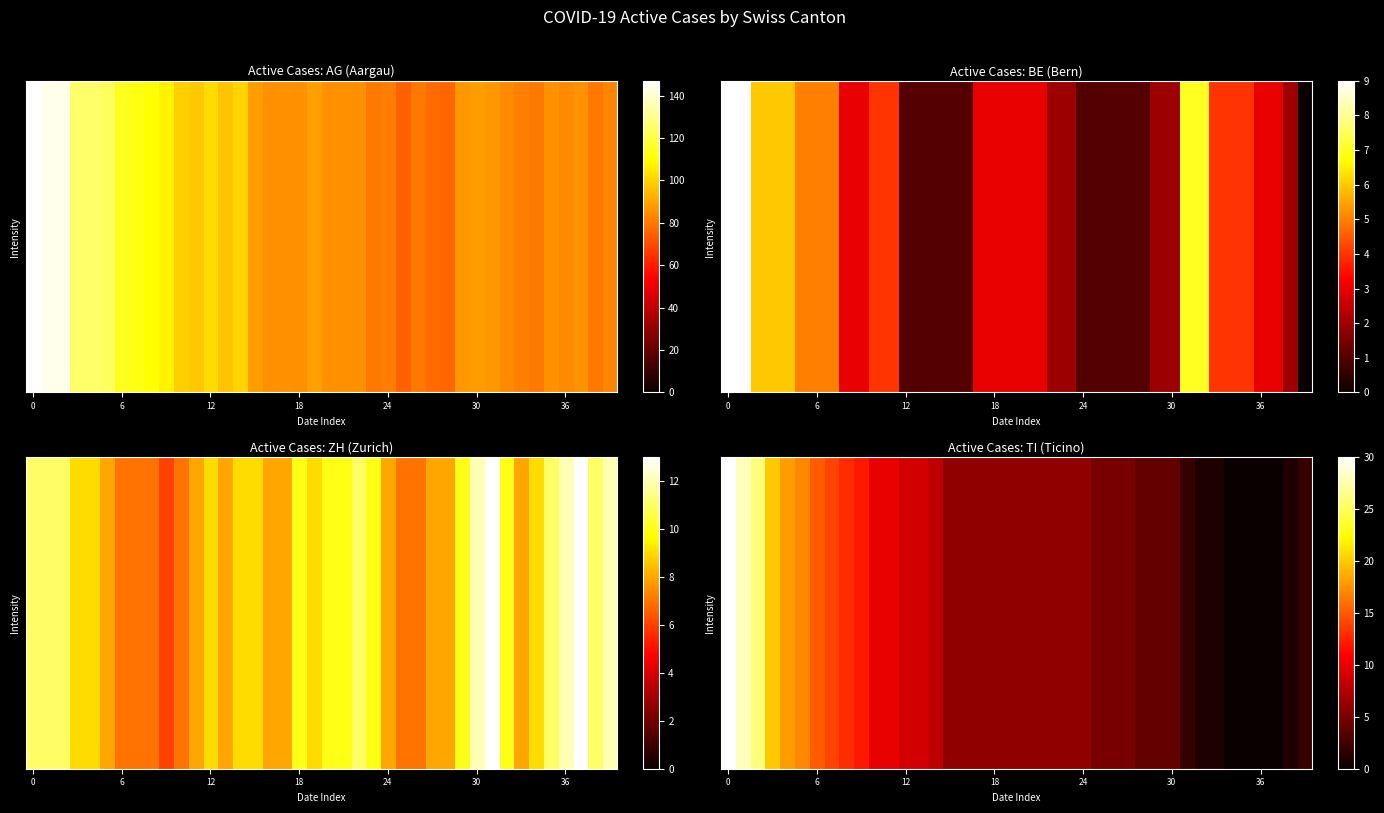

Which category has the lowest value across all series?

34